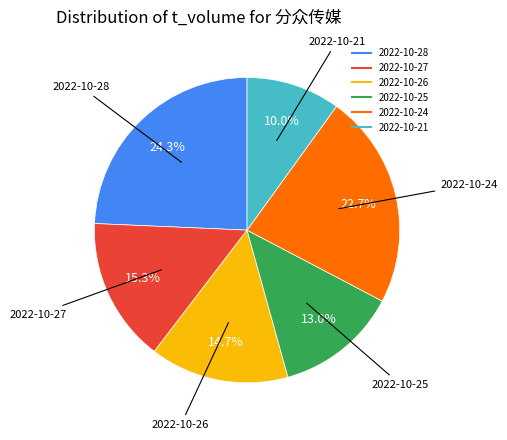

To the nearest percent, what is the average slice percentage?

17%